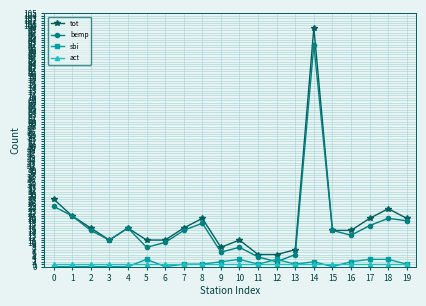

Which series has the widest spread of values?

tot